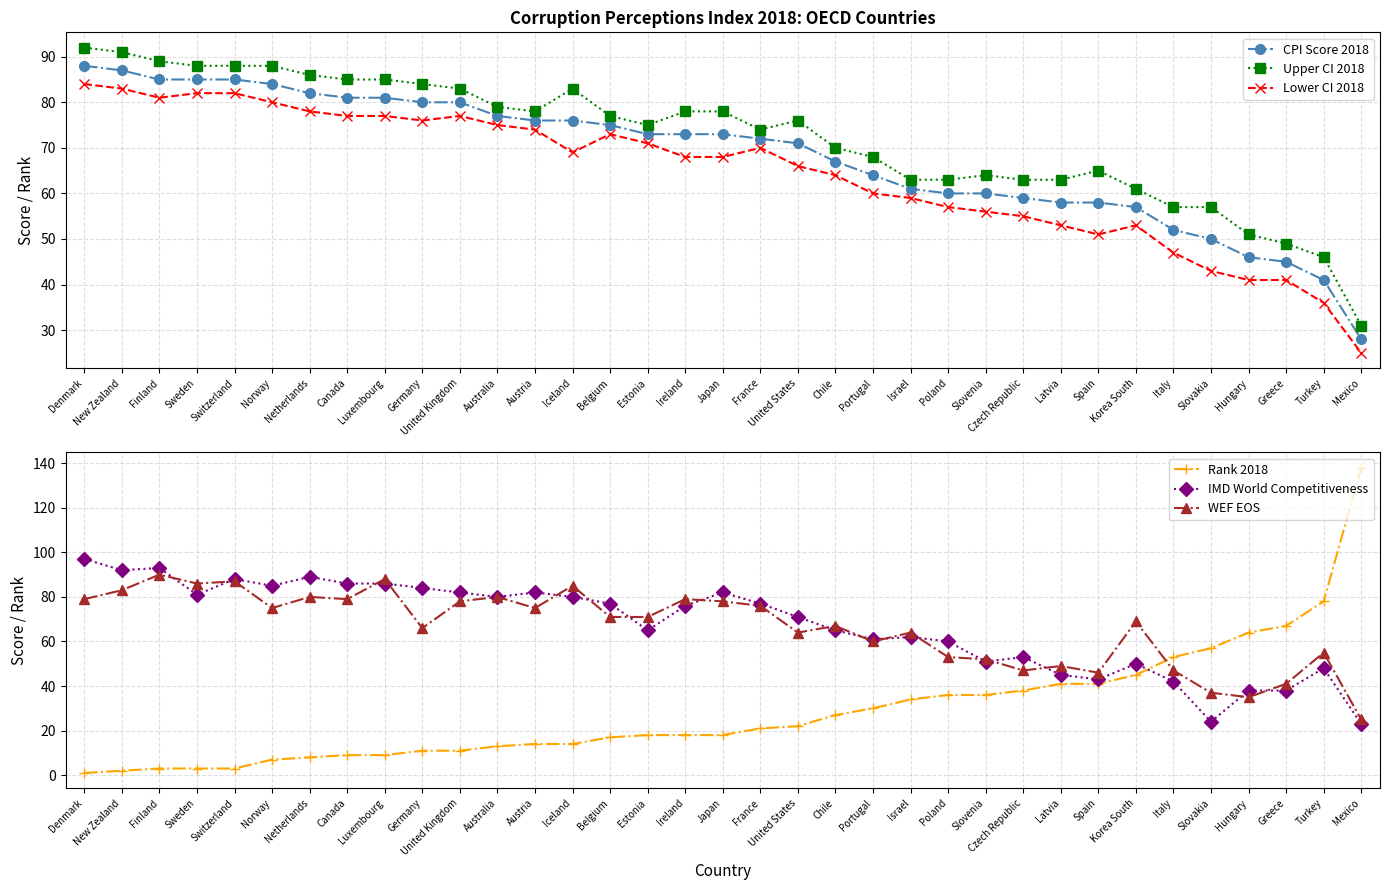

Reading left to right, extract all data points from this chart.

CPI Score 2018: Denmark=88	New Zealand=87	Finland=85	Sweden=85	Switzerland=85	Norway=84	Netherlands=82	Canada=81	Luxembourg=81	Germany=80	United Kingdom=80	Australia=77	Austria=76	Iceland=76	Belgium=75	Estonia=73	Ireland=73	Japan=73	France=72	United States=71	Chile=67	Portugal=64	Israel=61	Poland=60	Slovenia=60	Czech Republic=59	Latvia=58	Spain=58	Korea South=57	Italy=52	Slovakia=50	Hungary=46	Greece=45	Turkey=41	Mexico=28
Upper CI 2018: Denmark=92	New Zealand=91	Finland=89	Sweden=88	Switzerland=88	Norway=88	Netherlands=86	Canada=85	Luxembourg=85	Germany=84	United Kingdom=83	Australia=79	Austria=78	Iceland=83	Belgium=77	Estonia=75	Ireland=78	Japan=78	France=74	United States=76	Chile=70	Portugal=68	Israel=63	Poland=63	Slovenia=64	Czech Republic=63	Latvia=63	Spain=65	Korea South=61	Italy=57	Slovakia=57	Hungary=51	Greece=49	Turkey=46	Mexico=31
Lower CI 2018: Denmark=84	New Zealand=83	Finland=81	Sweden=82	Switzerland=82	Norway=80	Netherlands=78	Canada=77	Luxembourg=77	Germany=76	United Kingdom=77	Australia=75	Austria=74	Iceland=69	Belgium=73	Estonia=71	Ireland=68	Japan=68	France=70	United States=66	Chile=64	Portugal=60	Israel=59	Poland=57	Slovenia=56	Czech Republic=55	Latvia=53	Spain=51	Korea South=53	Italy=47	Slovakia=43	Hungary=41	Greece=41	Turkey=36	Mexico=25
Rank 2018: Denmark=1	New Zealand=2	Finland=3	Sweden=3	Switzerland=3	Norway=7	Netherlands=8	Canada=9	Luxembourg=9	Germany=11	United Kingdom=11	Australia=13	Austria=14	Iceland=14	Belgium=17	Estonia=18	Ireland=18	Japan=18	France=21	United States=22	Chile=27	Portugal=30	Israel=34	Poland=36	Slovenia=36	Czech Republic=38	Latvia=41	Spain=41	Korea South=45	Italy=53	Slovakia=57	Hungary=64	Greece=67	Turkey=78	Mexico=138
IMD World Competitiveness: Denmark=97	New Zealand=92	Finland=93	Sweden=81	Switzerland=88	Norway=85	Netherlands=89	Canada=86	Luxembourg=86	Germany=84	United Kingdom=82	Australia=80	Austria=82	Iceland=80	Belgium=77	Estonia=65	Ireland=76	Japan=82	France=77	United States=71	Chile=65	Portugal=61	Israel=62	Poland=60	Slovenia=51	Czech Republic=53	Latvia=45	Spain=43	Korea South=50	Italy=42	Slovakia=24	Hungary=38	Greece=38	Turkey=48	Mexico=23
WEF EOS: Denmark=79	New Zealand=83	Finland=90	Sweden=86	Switzerland=87	Norway=75	Netherlands=80	Canada=79	Luxembourg=88	Germany=66	United Kingdom=78	Australia=80	Austria=75	Iceland=85	Belgium=71	Estonia=71	Ireland=79	Japan=78	France=76	United States=64	Chile=67	Portugal=60	Israel=64	Poland=53	Slovenia=52	Czech Republic=47	Latvia=49	Spain=46	Korea South=69	Italy=47	Slovakia=37	Hungary=35	Greece=41	Turkey=55	Mexico=25